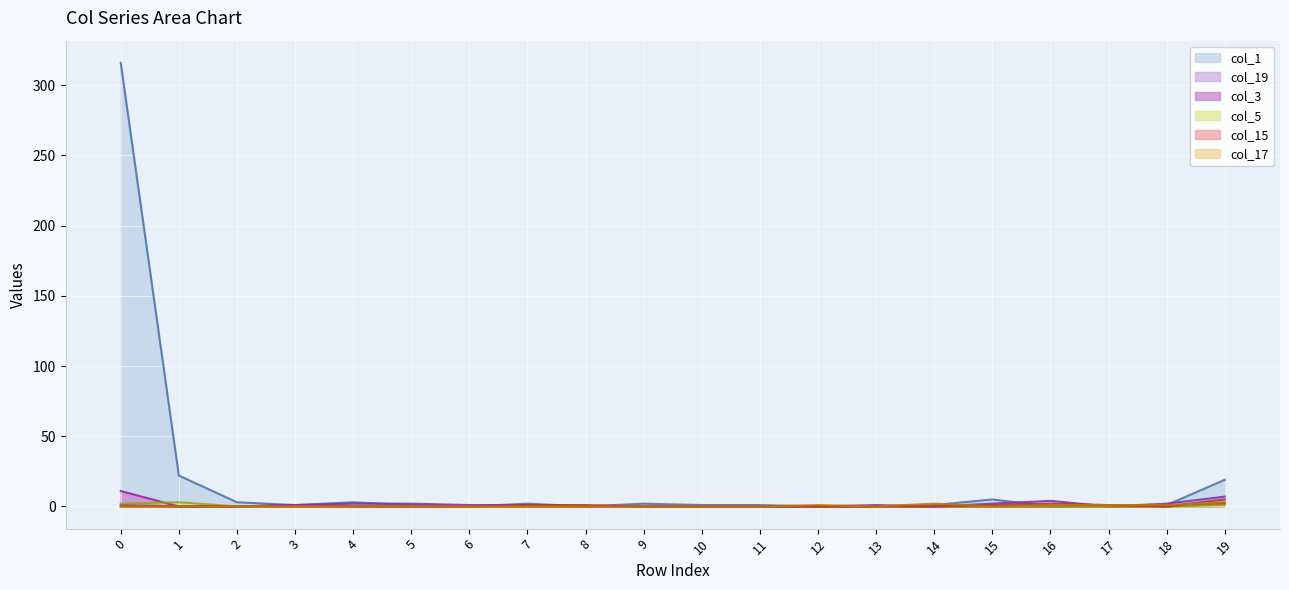

What are all the series names shown in the legend?

col_1, col_19, col_3, col_5, col_15, col_17